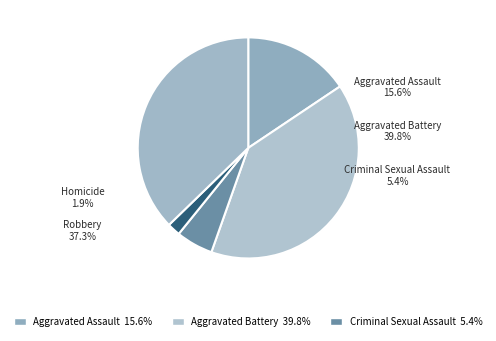

Is it true that Homicide is 1% of the pie?

False